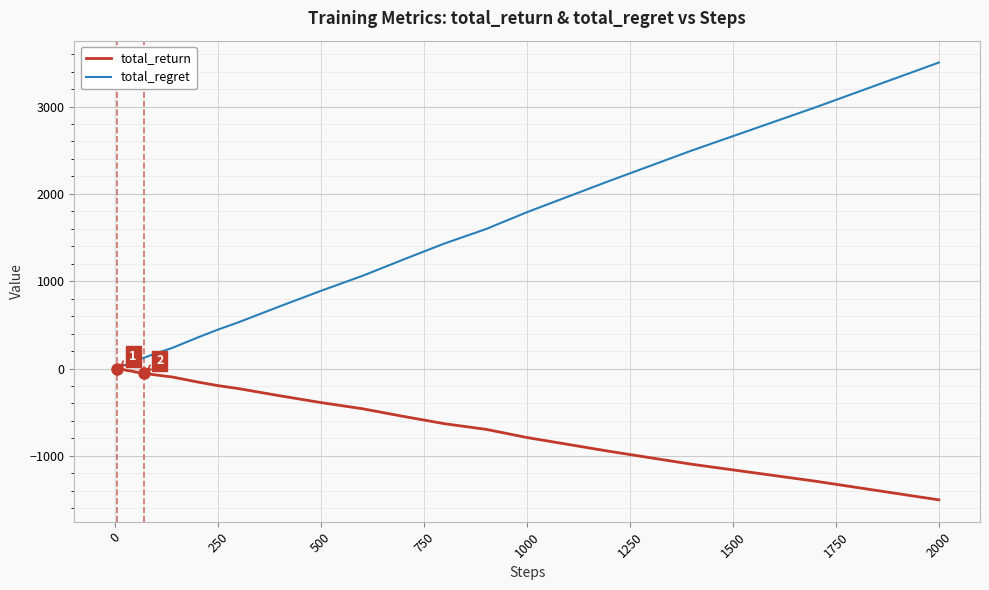

What is the maximum value shown in the chart?

3504